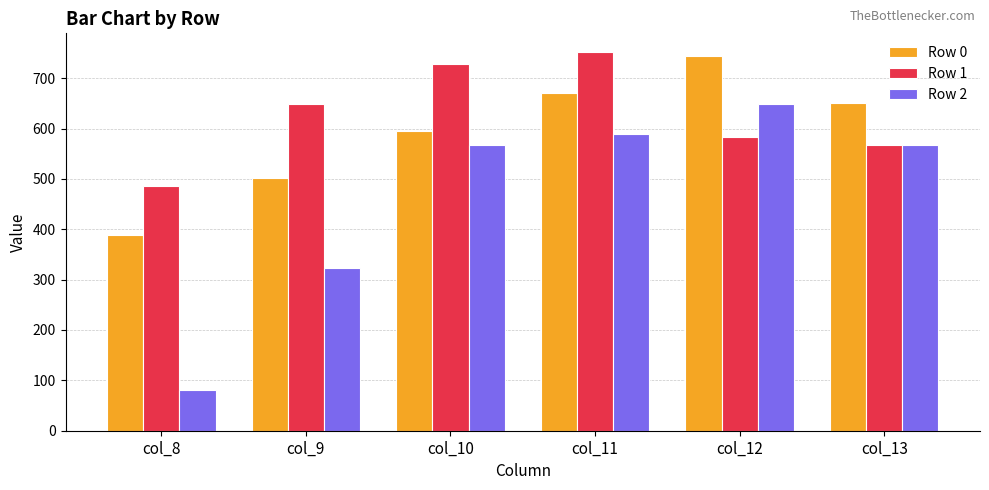

What is the average value of the Row 0 series?

592.2